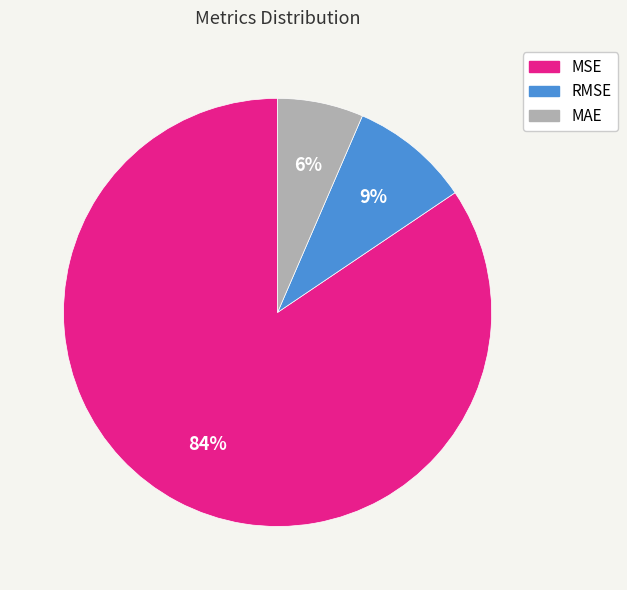

Is it true that MSE is 84% of the pie?

True